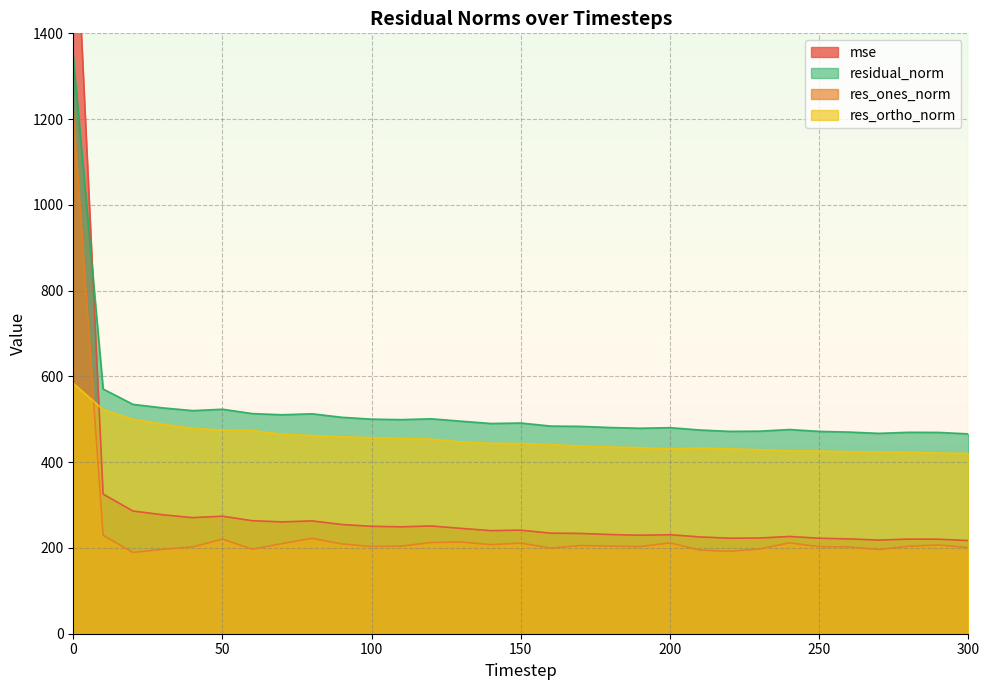

True or false: res_ones_norm and residual_norm cross at least once.

False